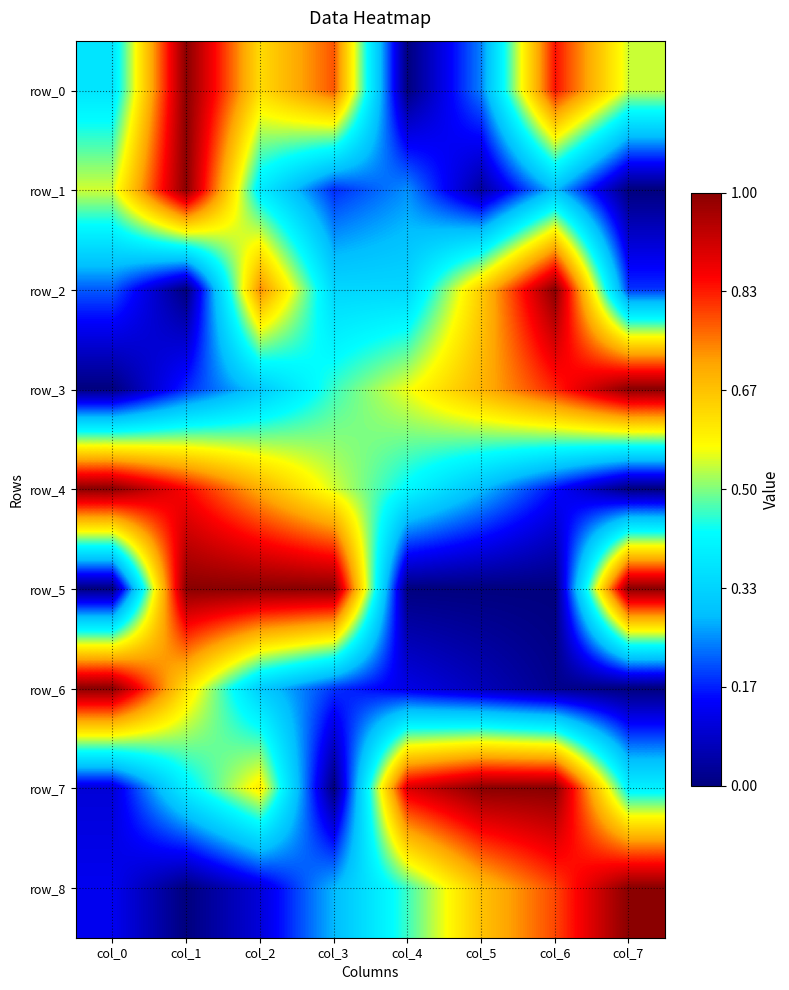

Rank the series by their maximum value, from highest to lowest.

row_0, row_1, row_2, row_3, row_4, row_5, row_6, row_7, row_8